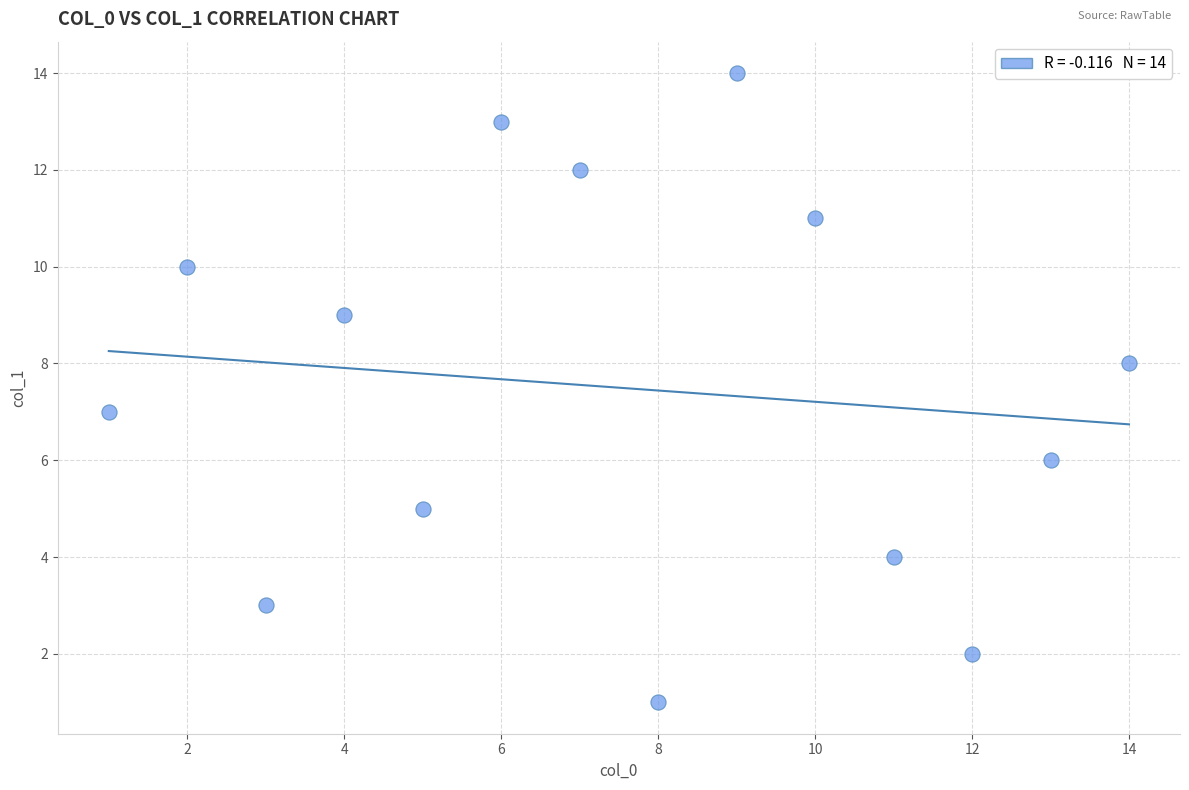

What is the range of X values (max minus min)?

13